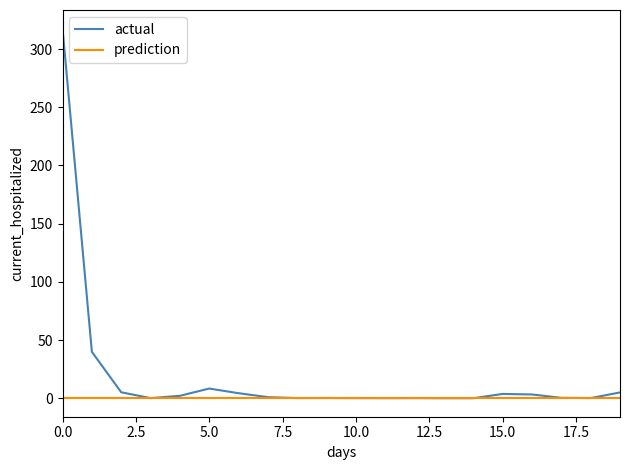

What is the maximum value shown in the chart?

317.7